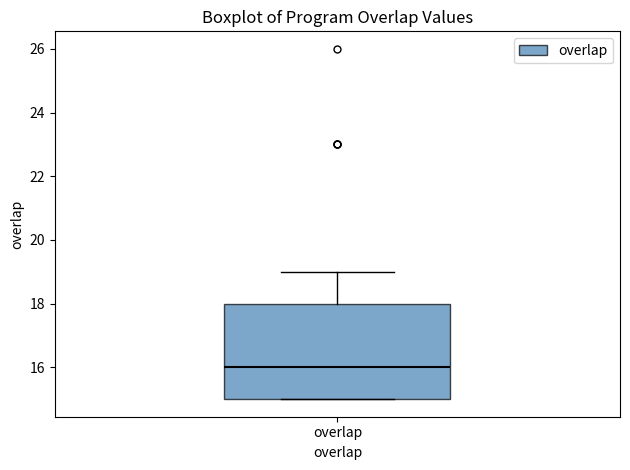

Read this box plot against the y-axis: the position of the median line, the range covered by the box, and the ends of both whiskers. The values are not printed on the chart, so give them approximately, as read against the axis.

median 16, box 15 to 18, whiskers 15 to 19